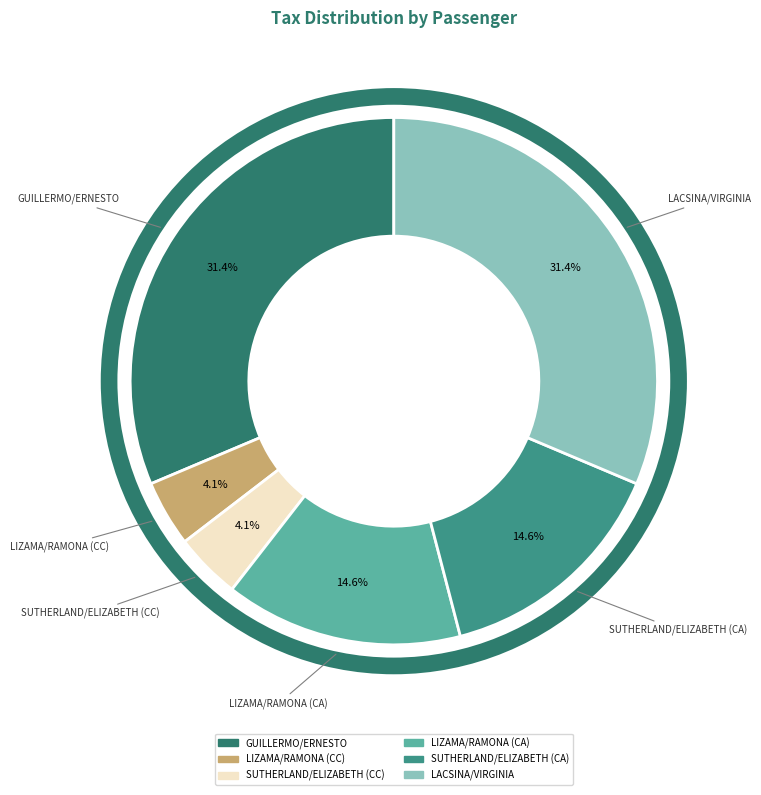

Count the number of slices in the pie.

6